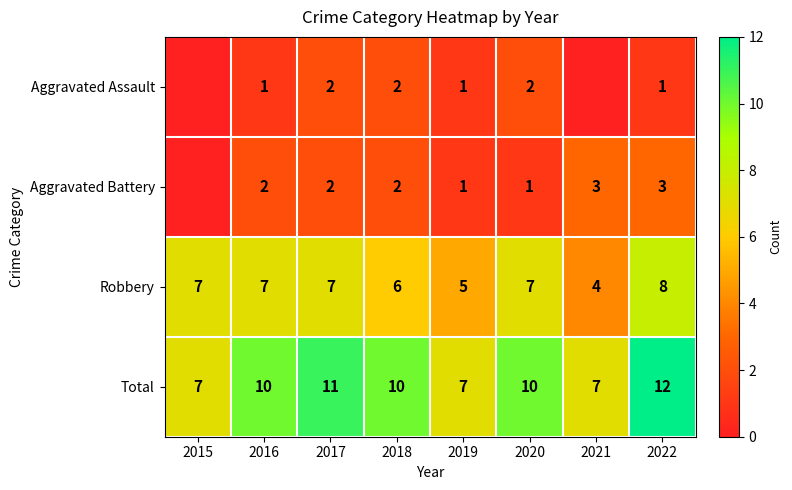

Which series changed the most between 2016 and 2022?

Total